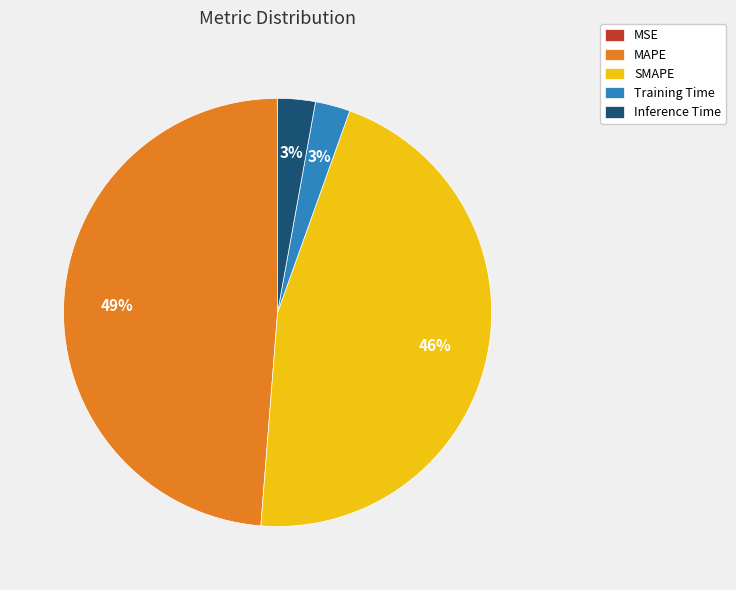

Is there any slice that represents more than half of the pie?

No